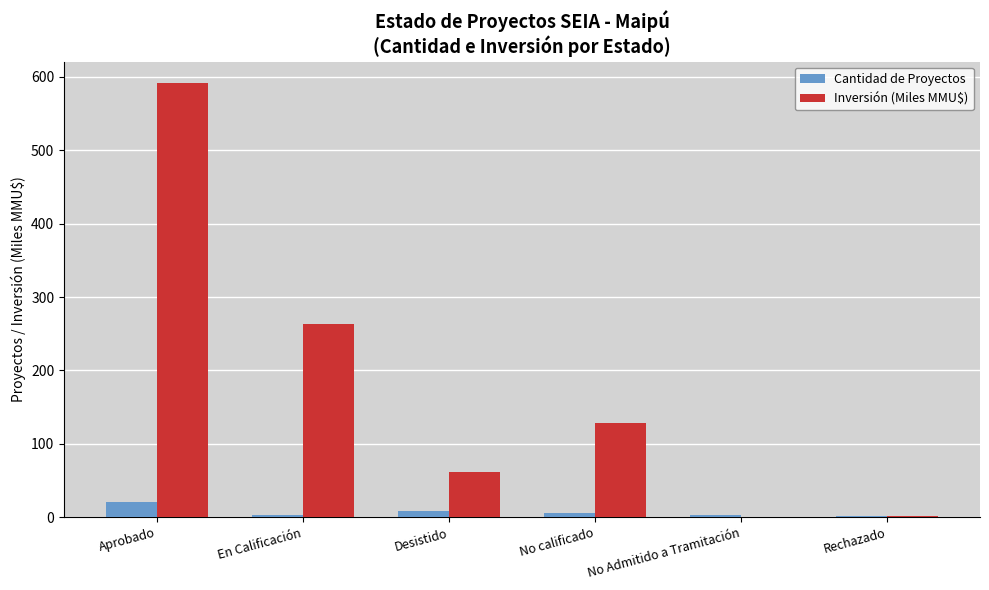

Count the number of data series in this chart.

2